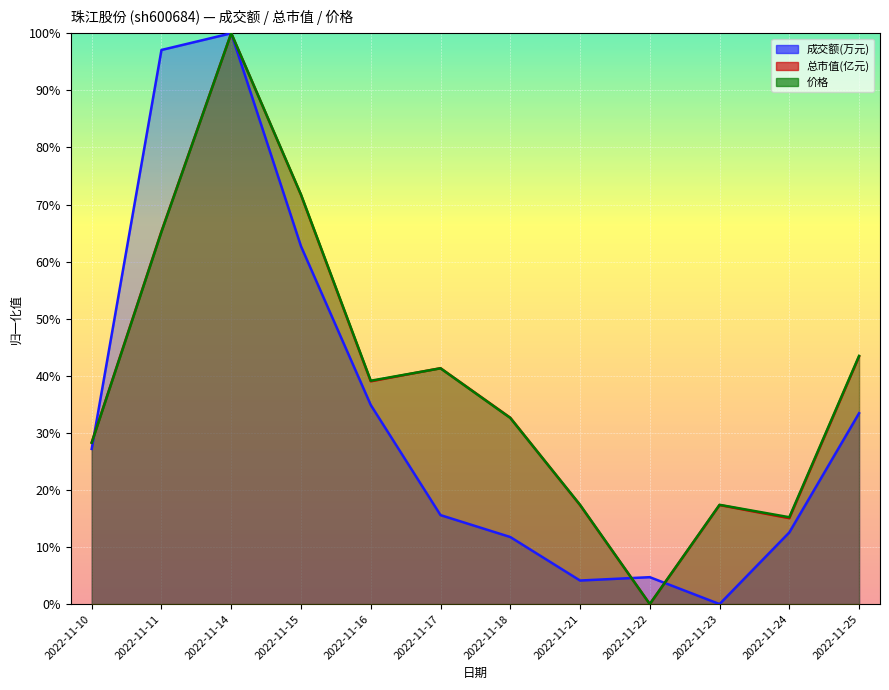

What is the sum of the 价格 values at 2022-11-14 and 2022-11-24?

1.2